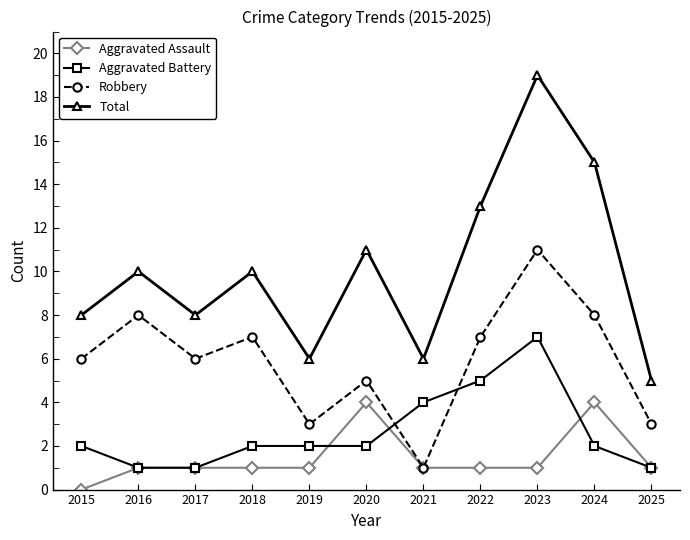

Rank the series by their maximum value, from highest to lowest.

Total, Robbery, Aggravated Battery, Aggravated Assault